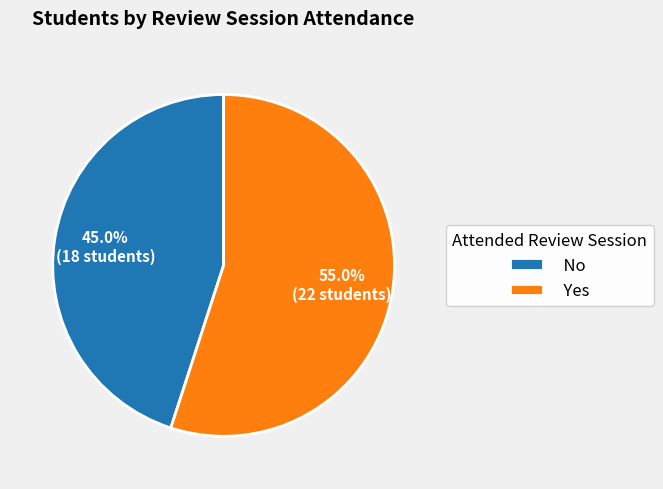

What is the largest slice in the pie chart?

Yes